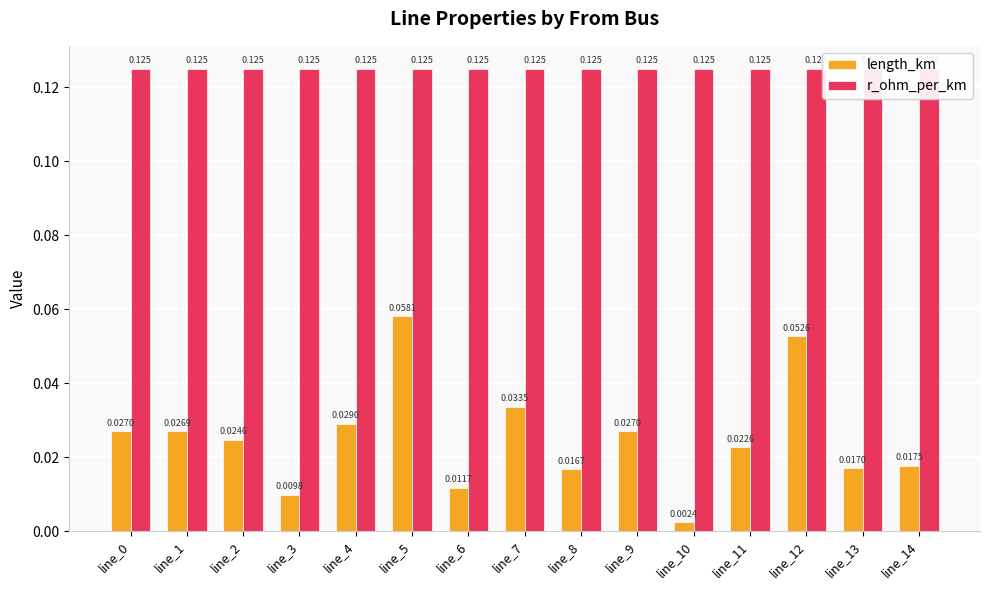

Which label corresponds to the smallest value in the chart?

line_10